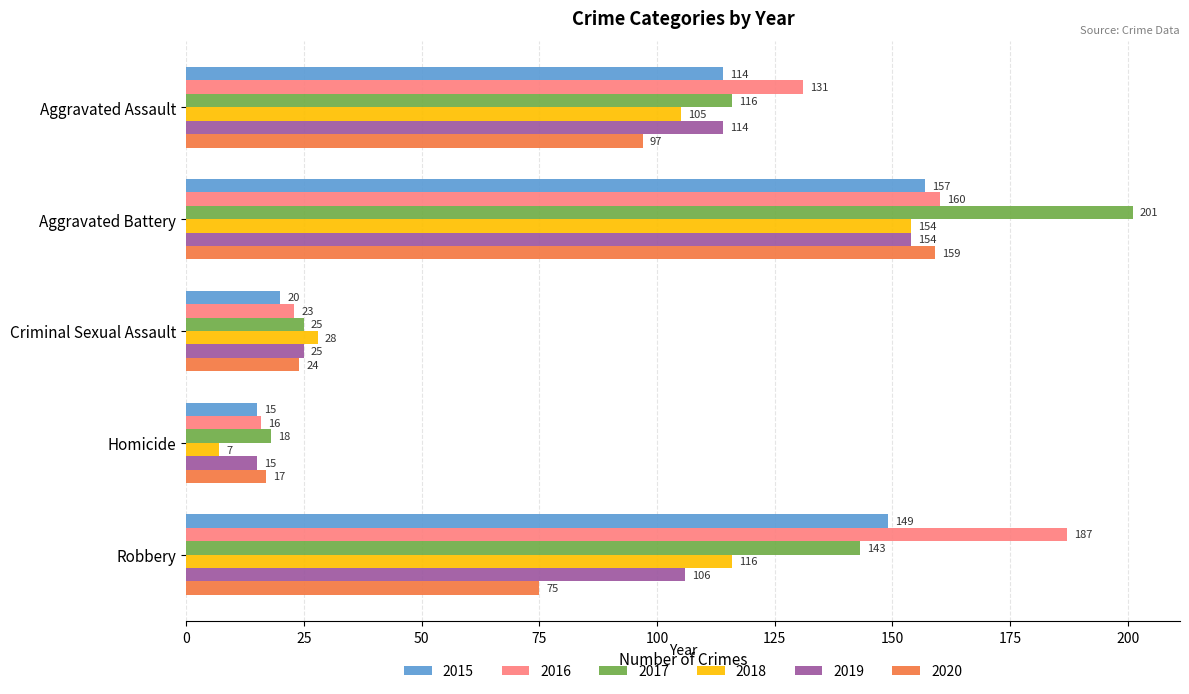

True or false: 2015 has a value of 12 at Criminal Sexual Assault.

False